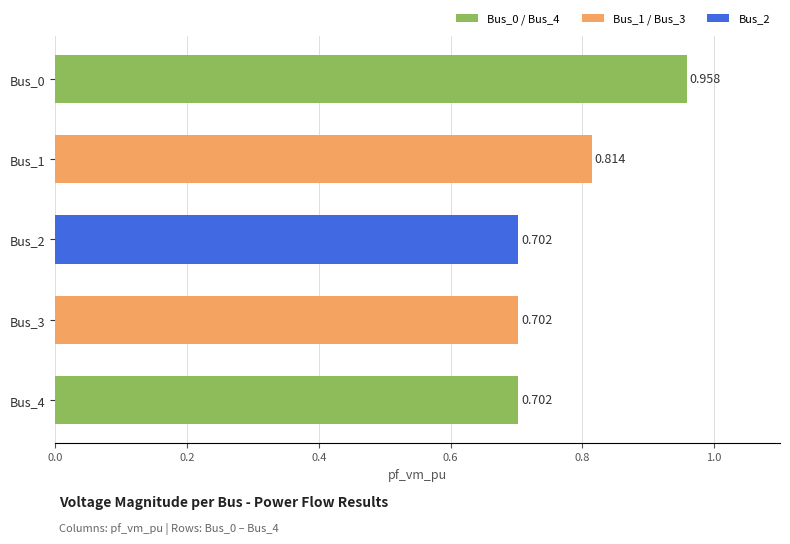

Where is the data nearest to the value 0?

Bus_2